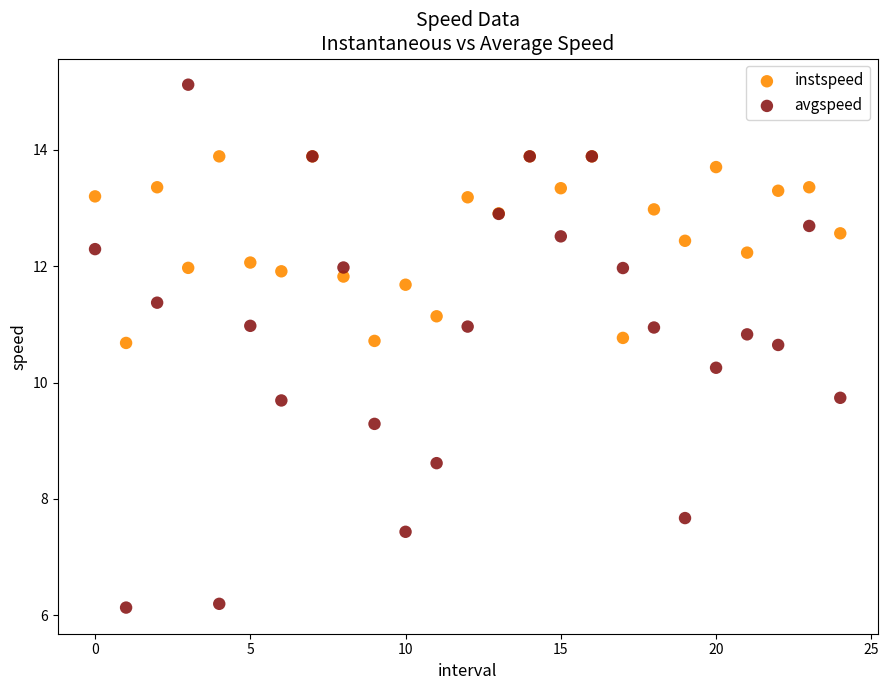

Which series reaches the minimum Y coordinate?

avgspeed